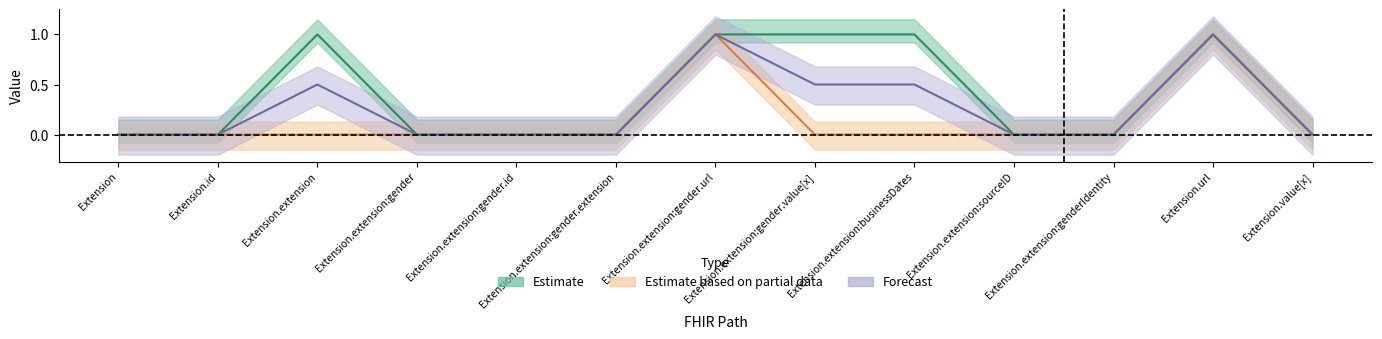

What is the total value across all series at Extension.extension:businessDates?

1